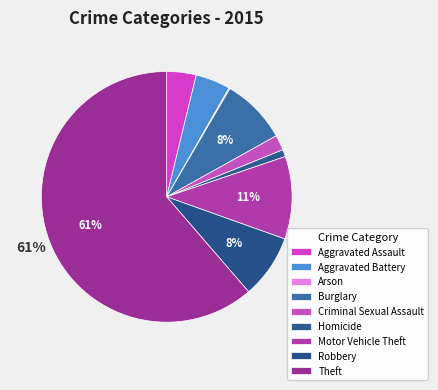

What is the smallest slice in the pie chart?

Arson